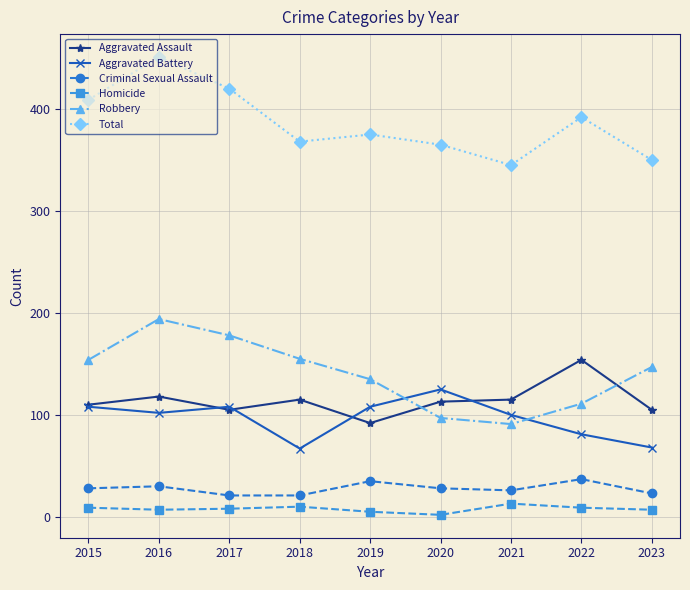

After their last crossing, which series has the higher values: Robbery or Aggravated Assault?

Robbery